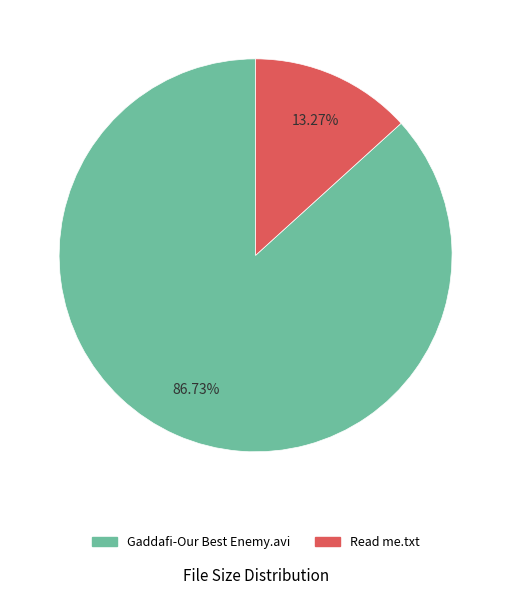

What percentage is the Read me.txt slice, to the nearest percent?

13%